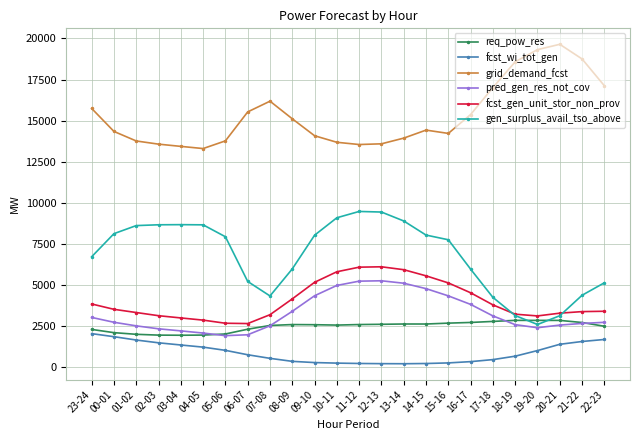

Does the chart have visible grid lines?

Yes